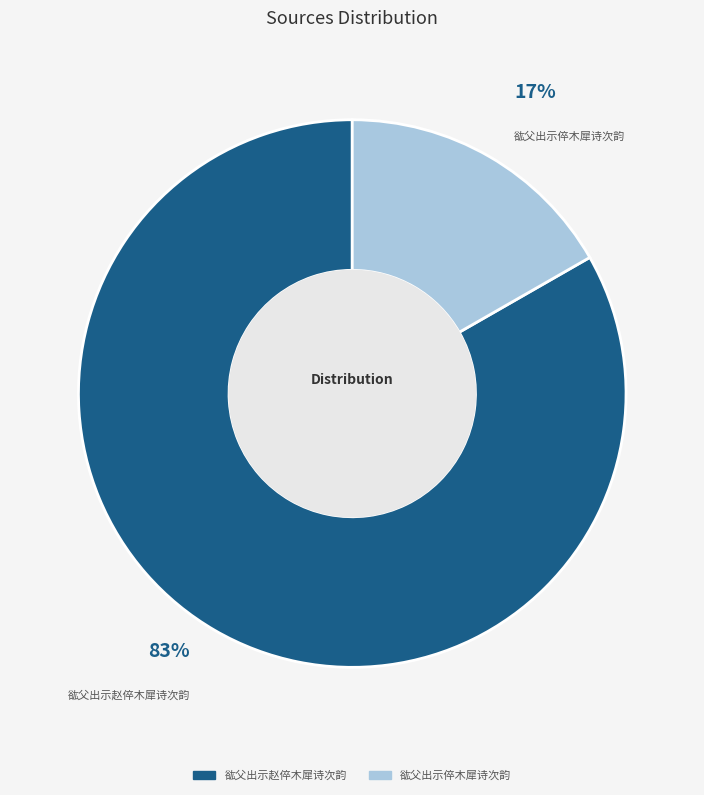

How many slices are in this pie chart?

2